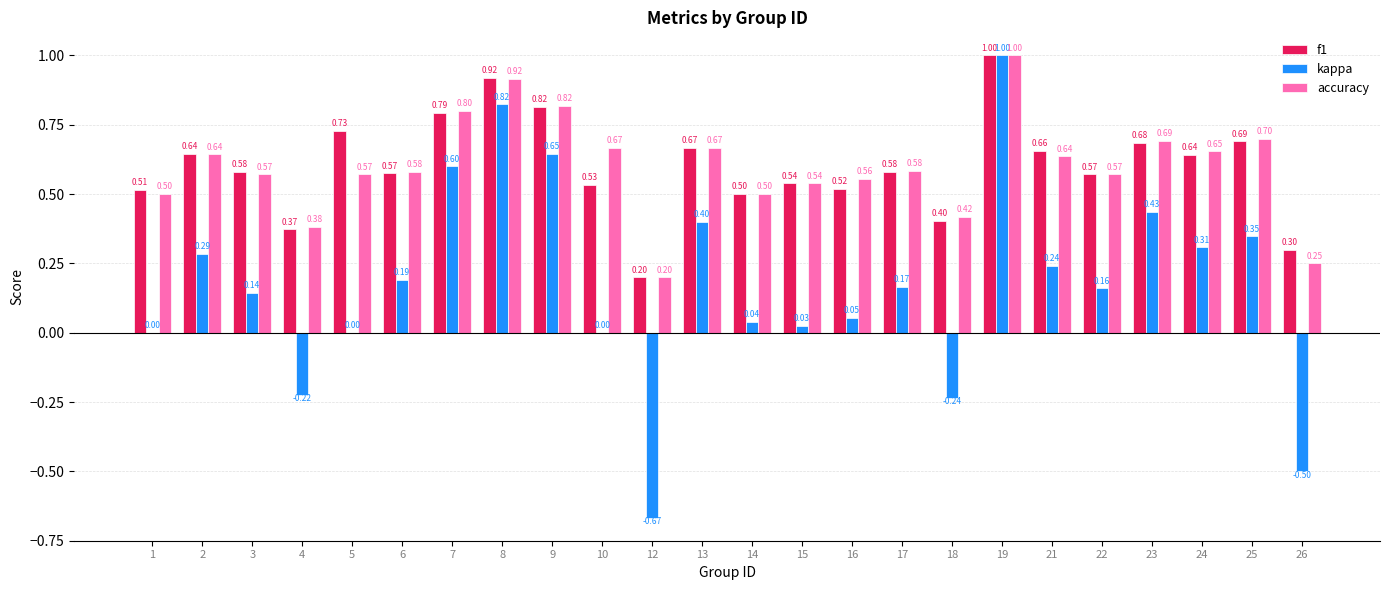

What is the sum of all f1 values?

14.4